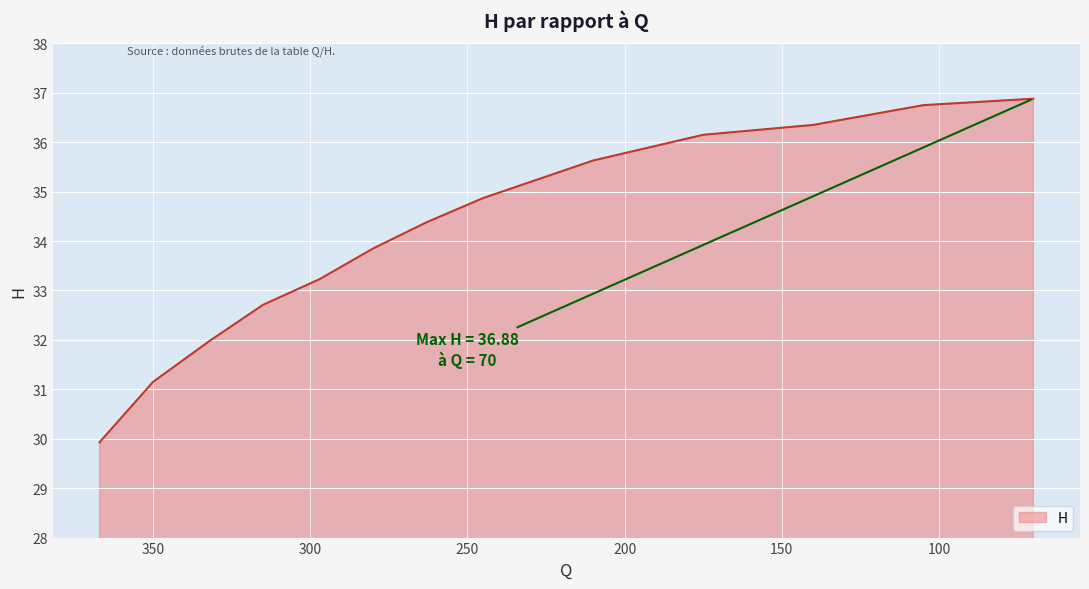

How many lines are shown in the chart?

1